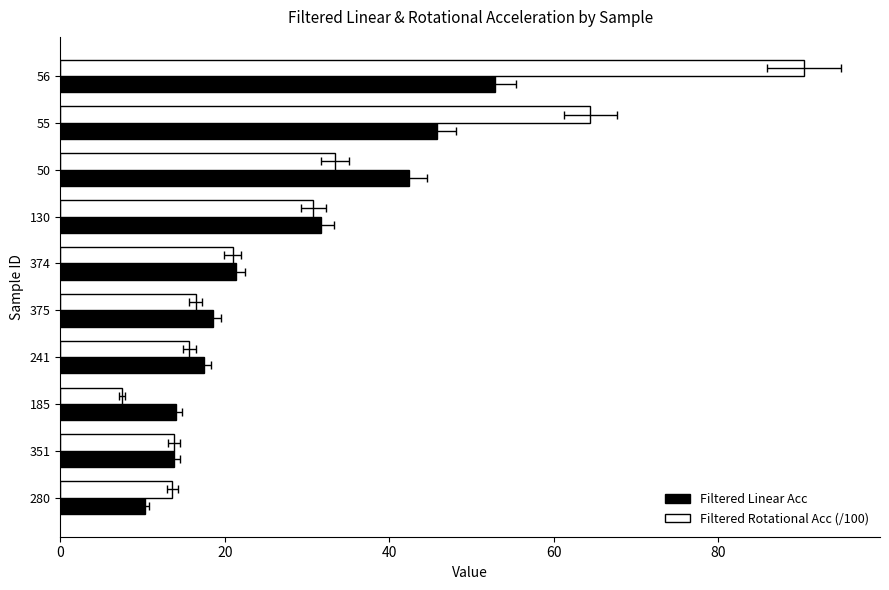

Reading right to left, extract all data points from this chart.

Filtered Linear Acc: 10.3	13.9	14.1	17.4	18.6	21.4	31.7	42.4	45.8	52.8
Filtered Rotational Acc (/100): 13.6	13.8	7.5	15.7	16.5	21.0	30.8	33.4	64.4	90.4